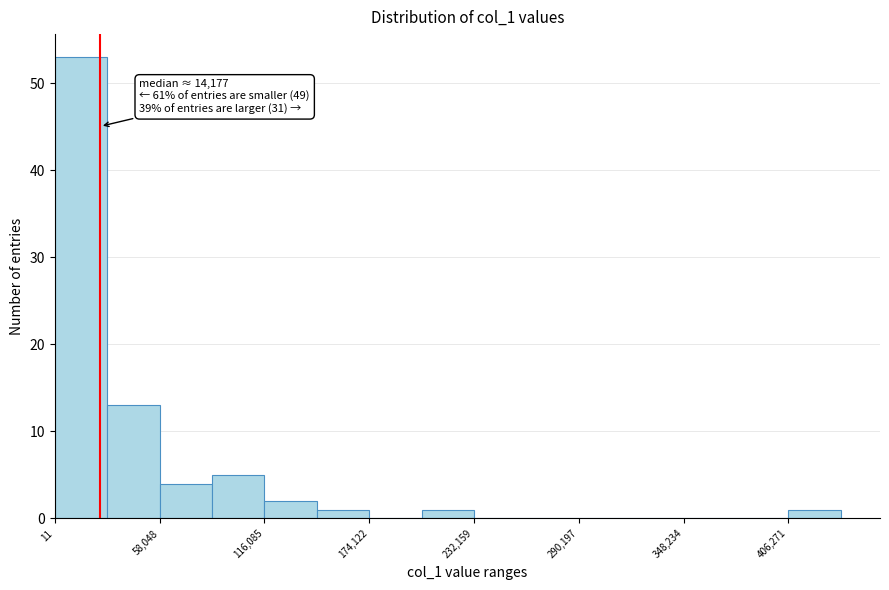

Around what value on the x-axis is the tallest bar? Give the approximate position of its centre, as read against the axis.

10000